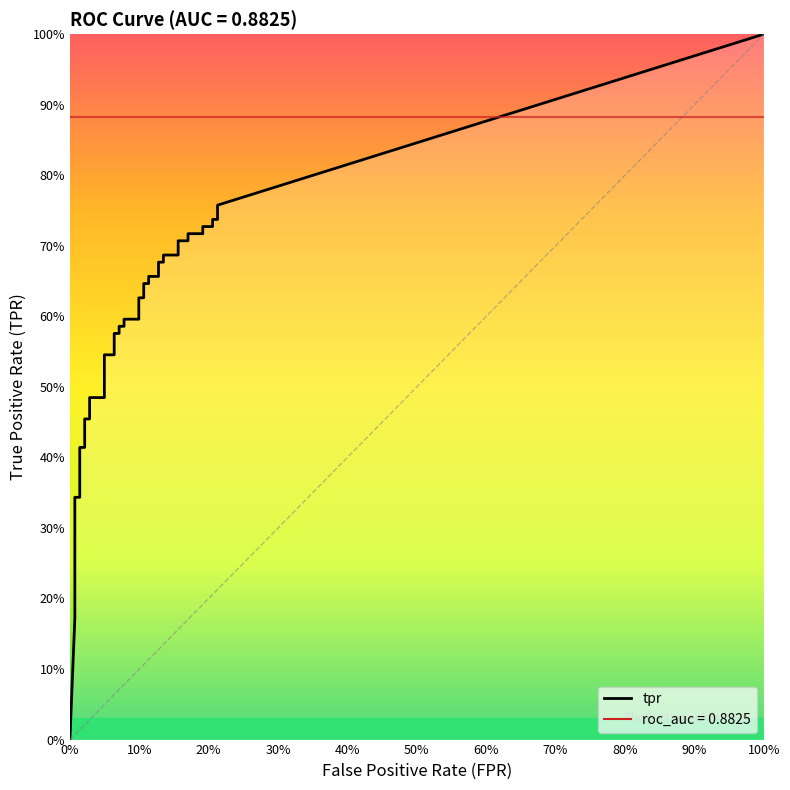

What is the difference between the fpr values at 11 and 25?

0.1